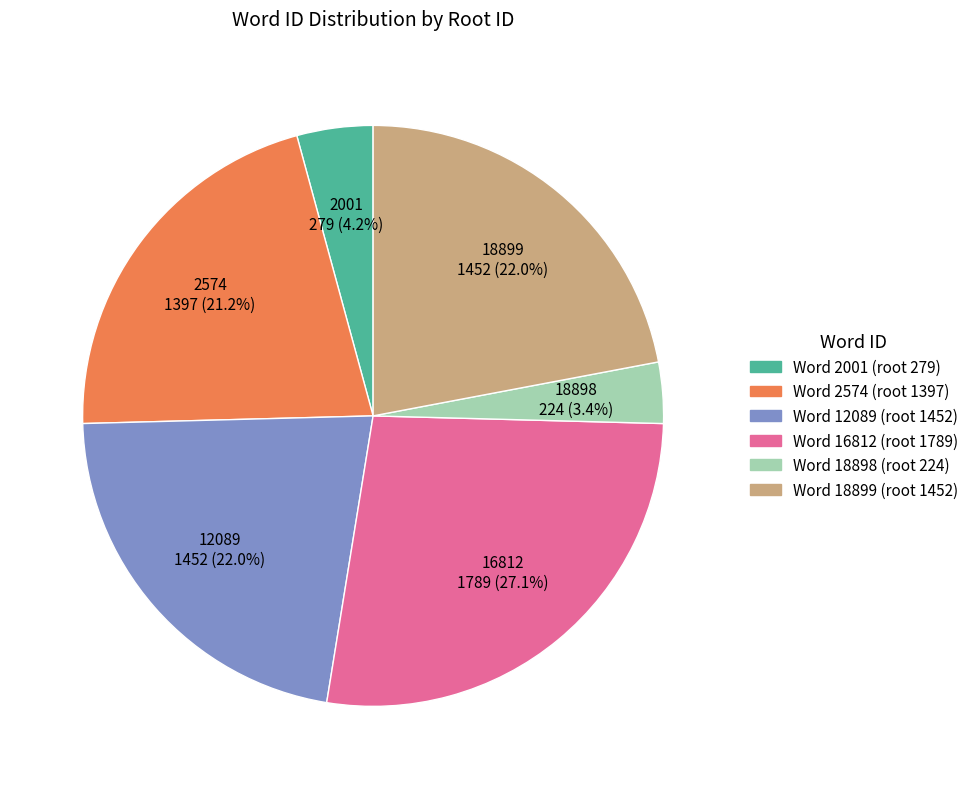

Is there any slice that represents more than half of the pie?

No